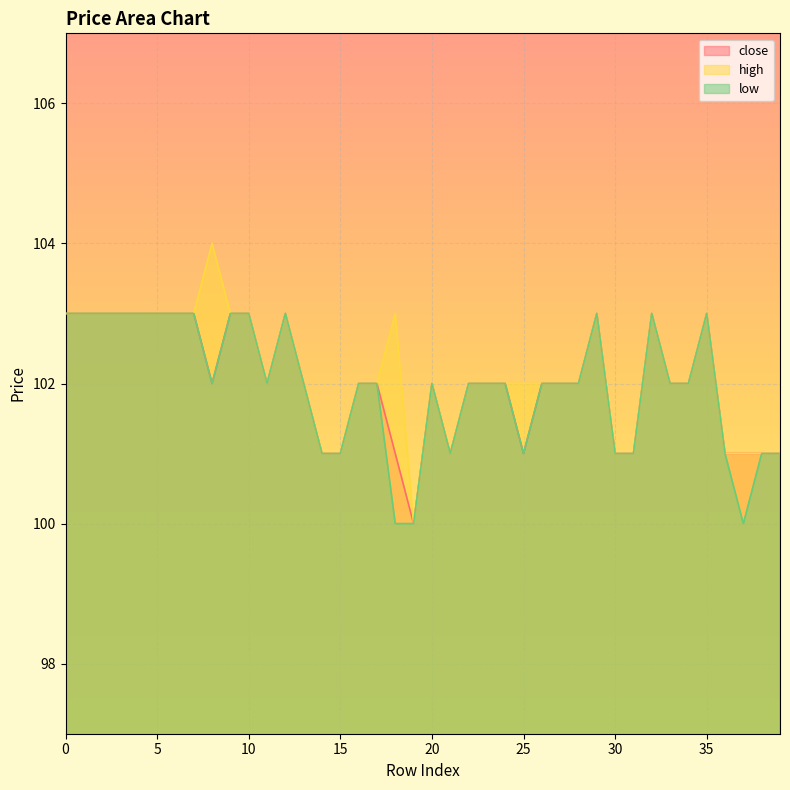

True or false: low has a value of 51 at 21.

False